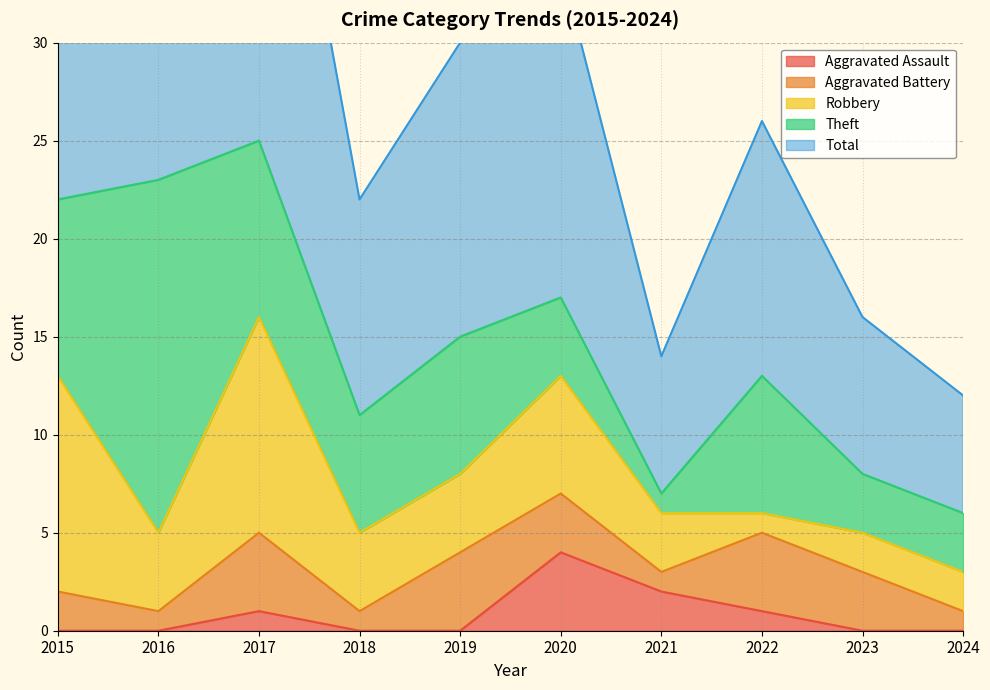

Read the Total value at 2016, to the nearest 5.

25